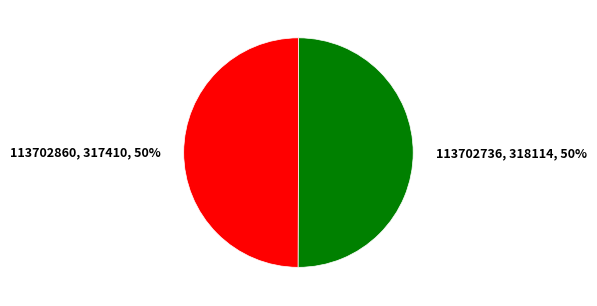

To the nearest percent, what is the average slice percentage?

50%